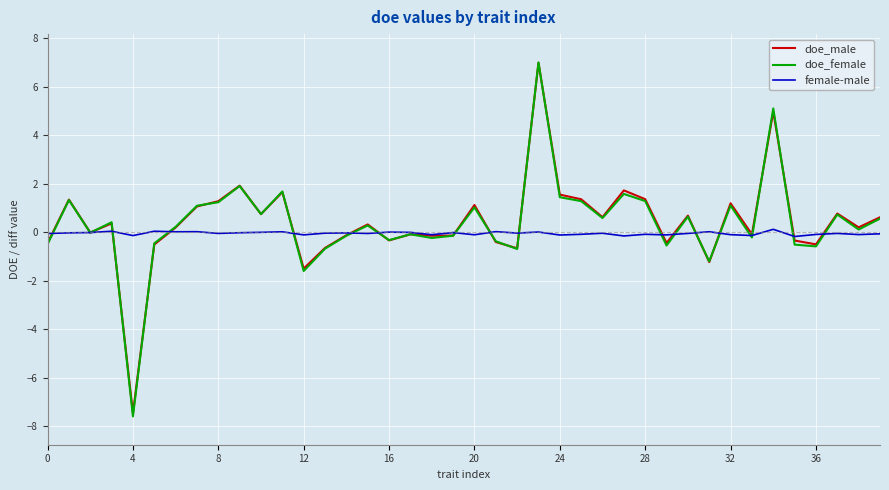

What is the lowest value of the doe_female series?

-7.6